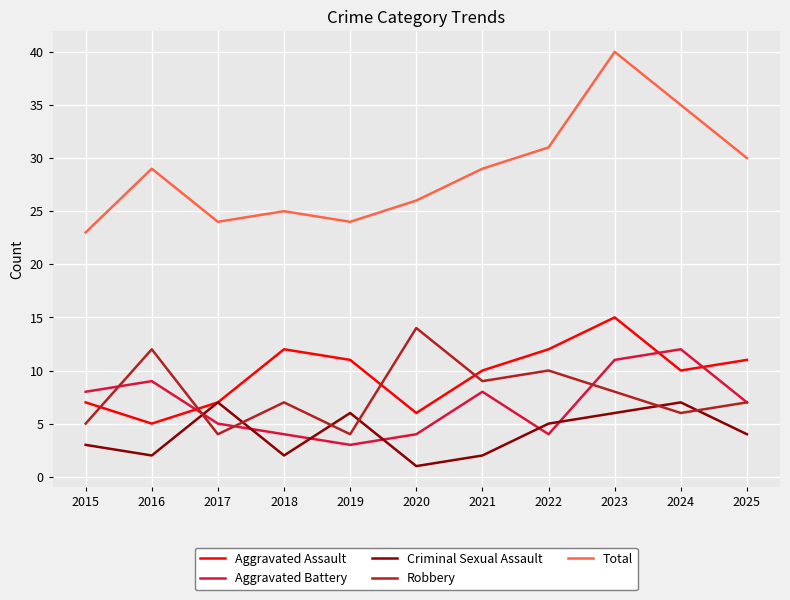

What is the sum of all Total values?

316